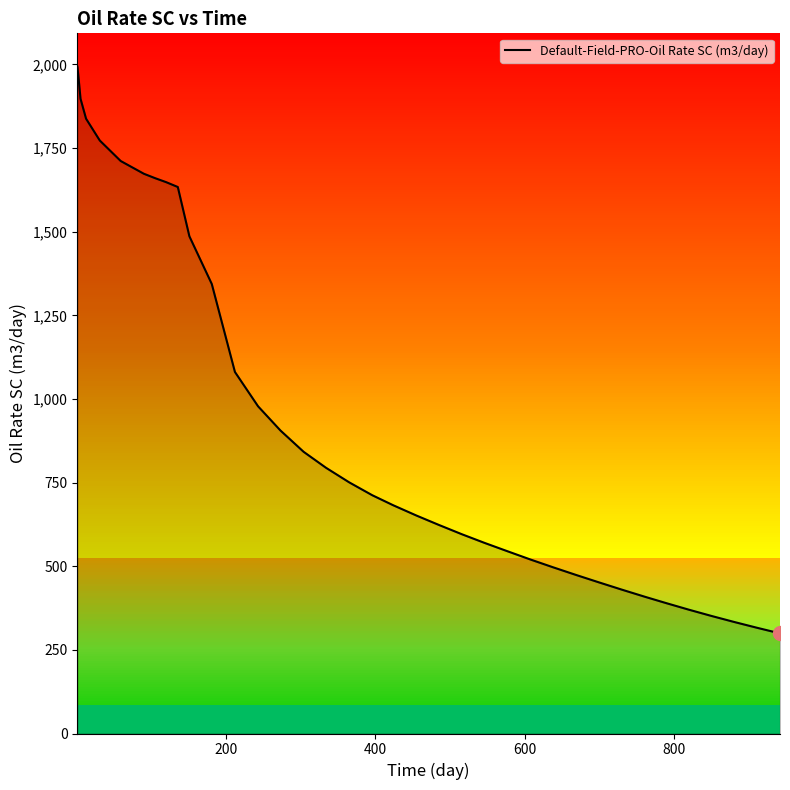

Is this an area chart (filled region under the line)?

No